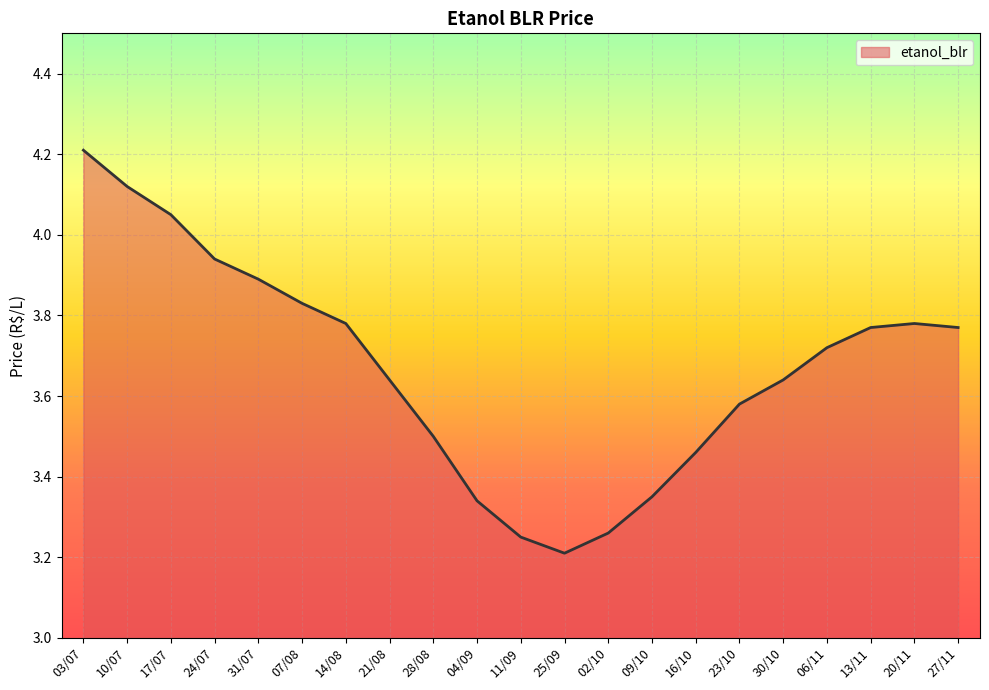

What position from the left is 30/10?

17